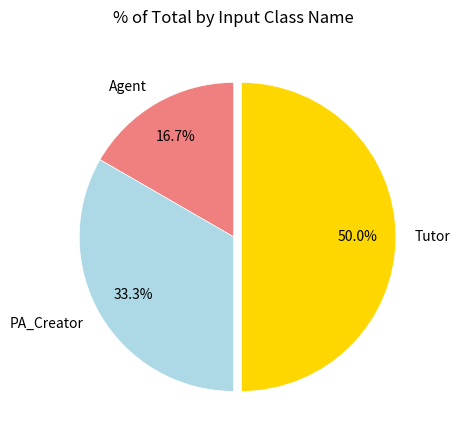

To the nearest percent, what is the combined percentage of Agent and PA_Creator?

50%